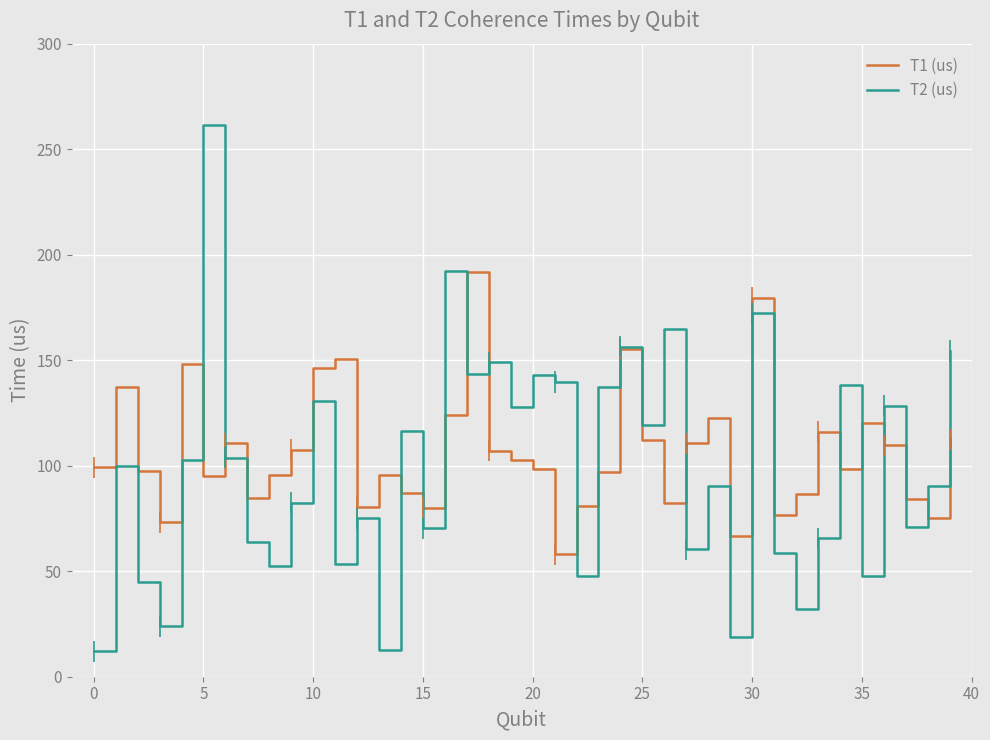

How many data points in T1 (us) are less than 99?

20